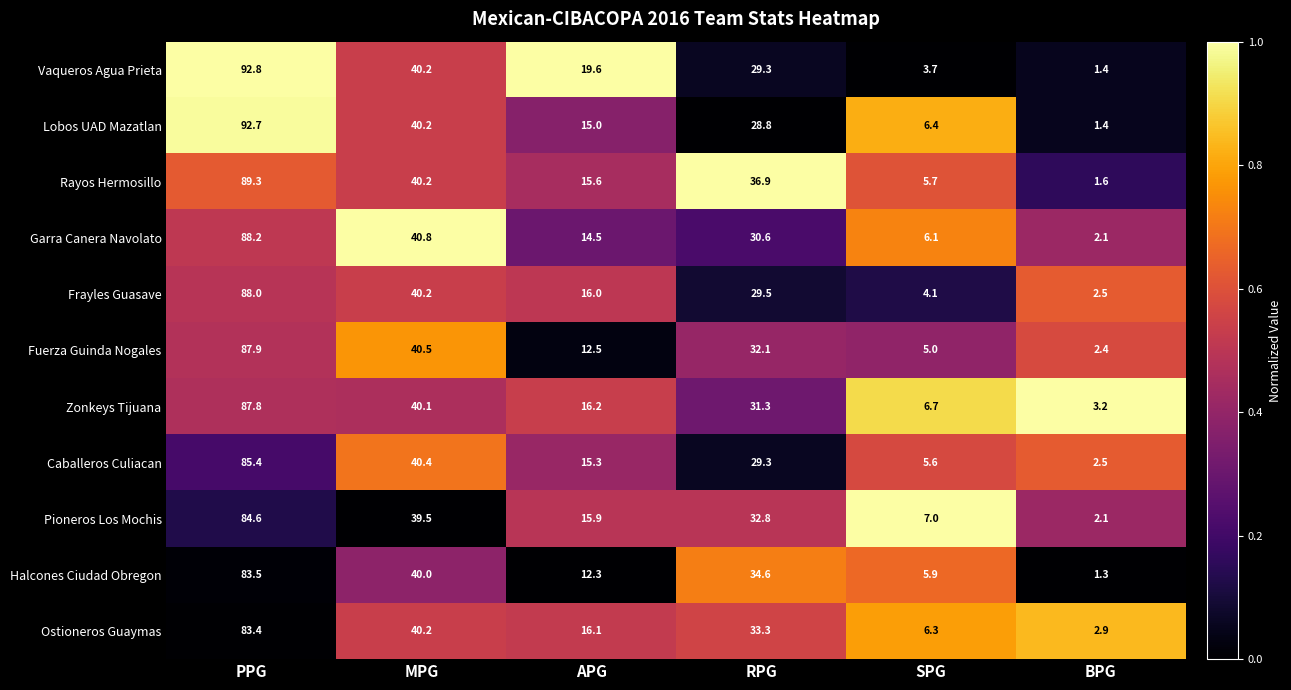

At which category is the sum across all series the highest?

PPG